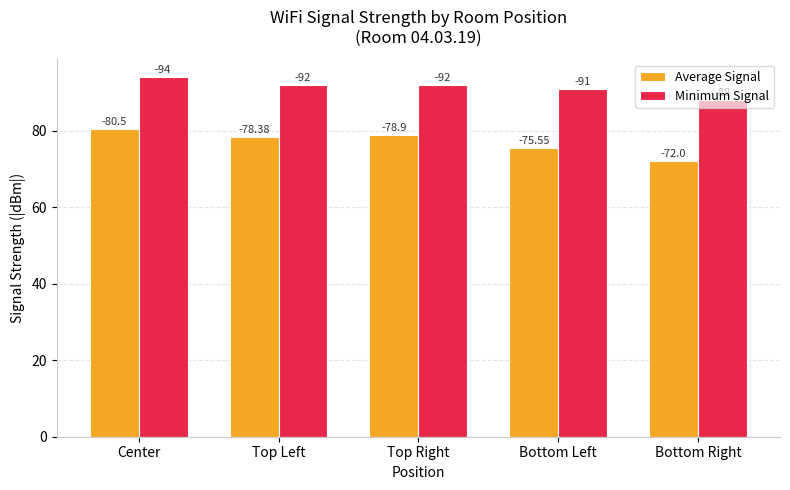

What is the average value of the Minimum Signal series?

91.4